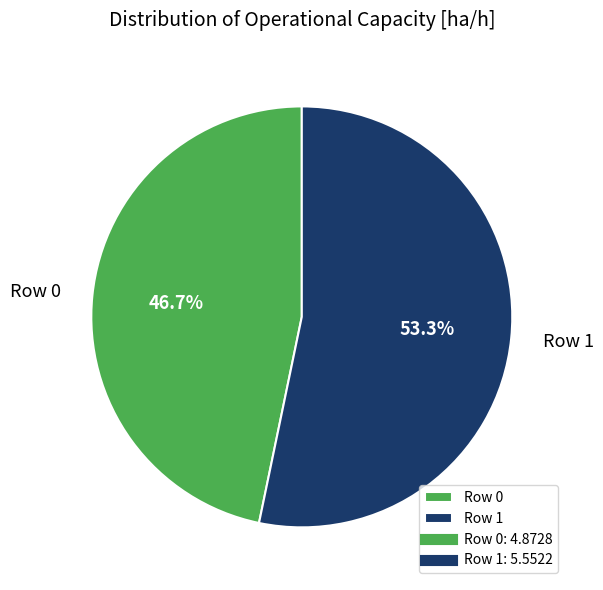

To the nearest percent, what is the difference between the Row 1 and Row 0 slice percentages?

7%